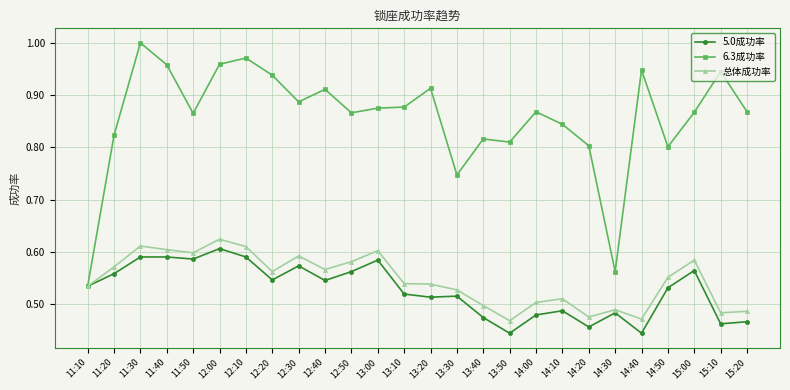

How many lines are shown in the chart?

3